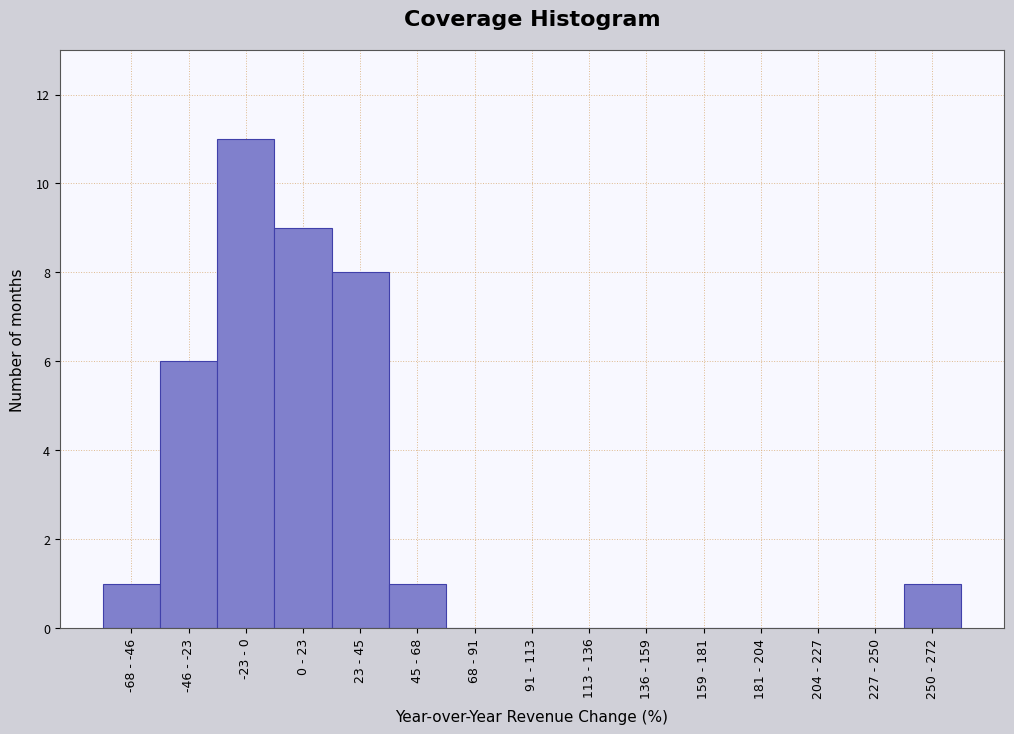

Reading left to right, extract all data points from this chart.

-68 - -46=1	-46 - -23=6	-23 - 0=11	0 - 23=9	23 - 45=8	45 - 68=1	68 - 91=0	91 - 113=0	113 - 136=0	136 - 159=0	159 - 181=0	181 - 204=0	204 - 227=0	227 - 250=0	250 - 272=1